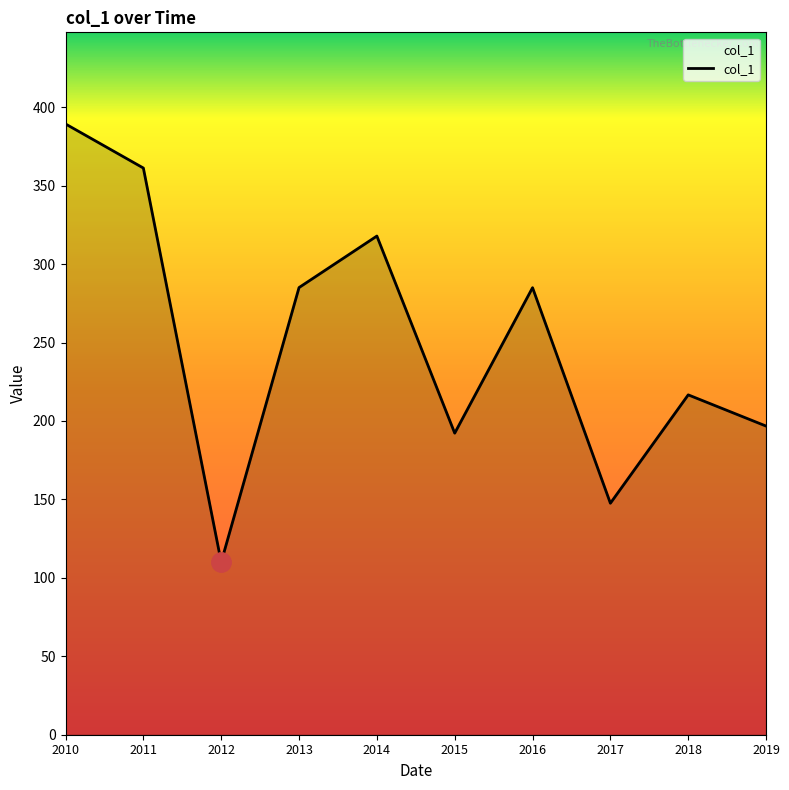

How many interior local valleys (lower than both neighbors) does the data have?

3